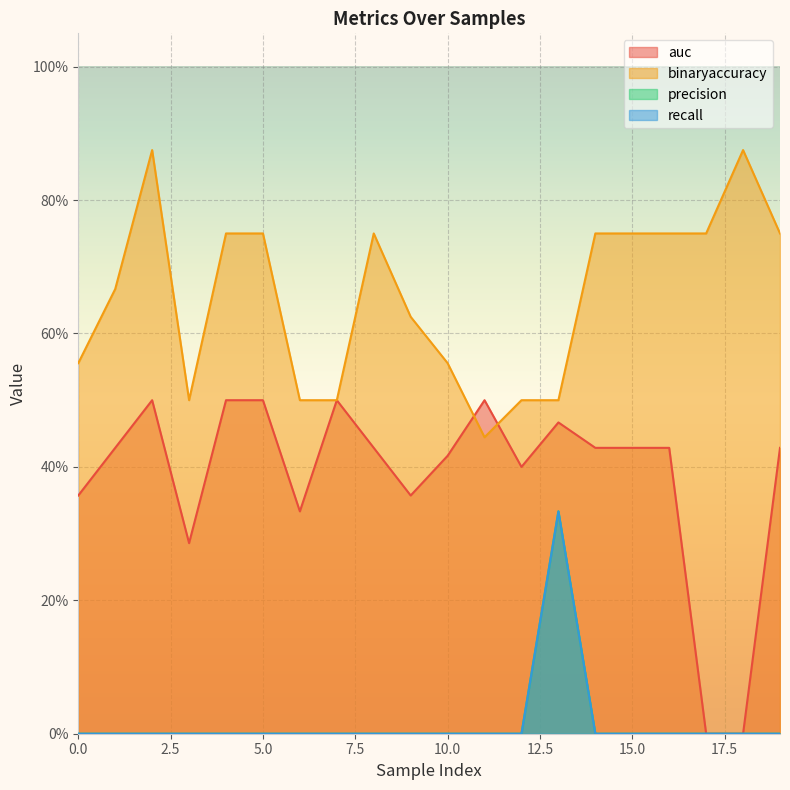

What value does the auc series have at 5?

0.5